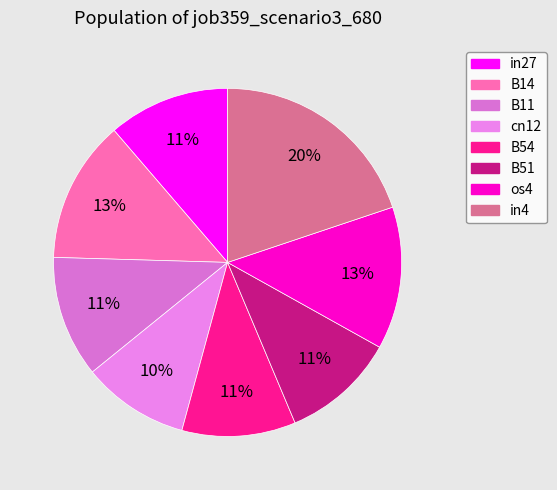

How many slices are in this pie chart?

8